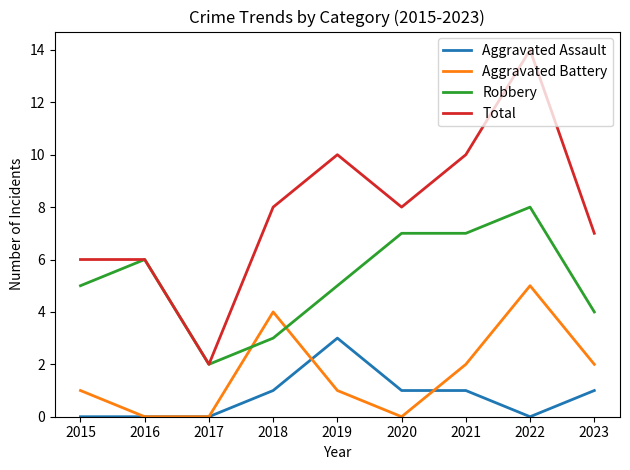

Which series has the largest total across all categories?

Total